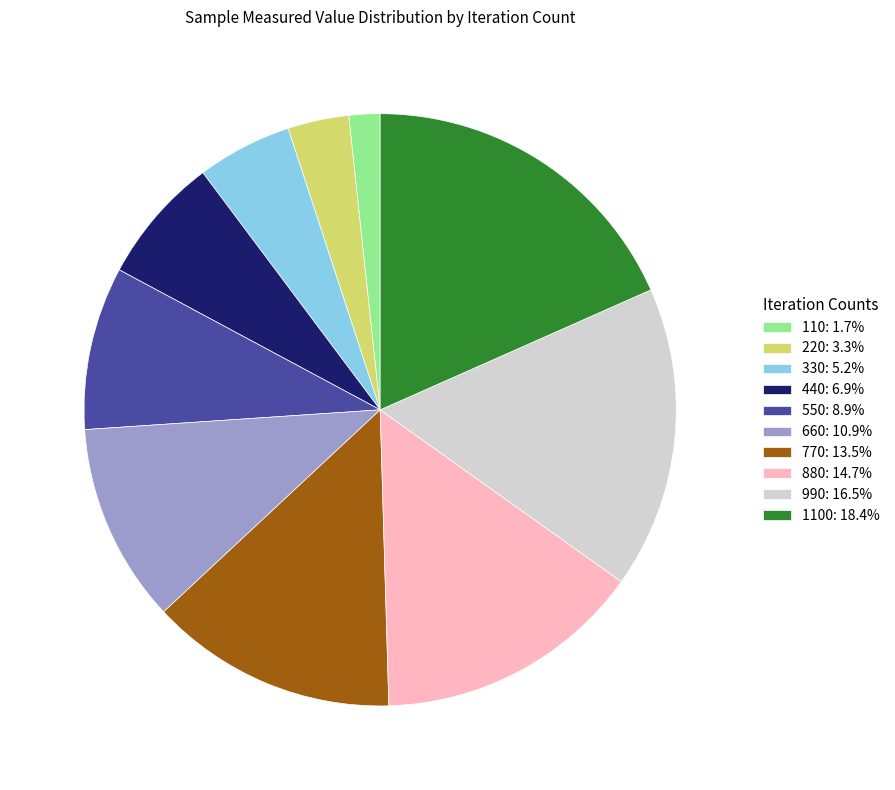

What is the ratio of the value at 550: 8.9% to the value at 660: 10.9%?

0.8